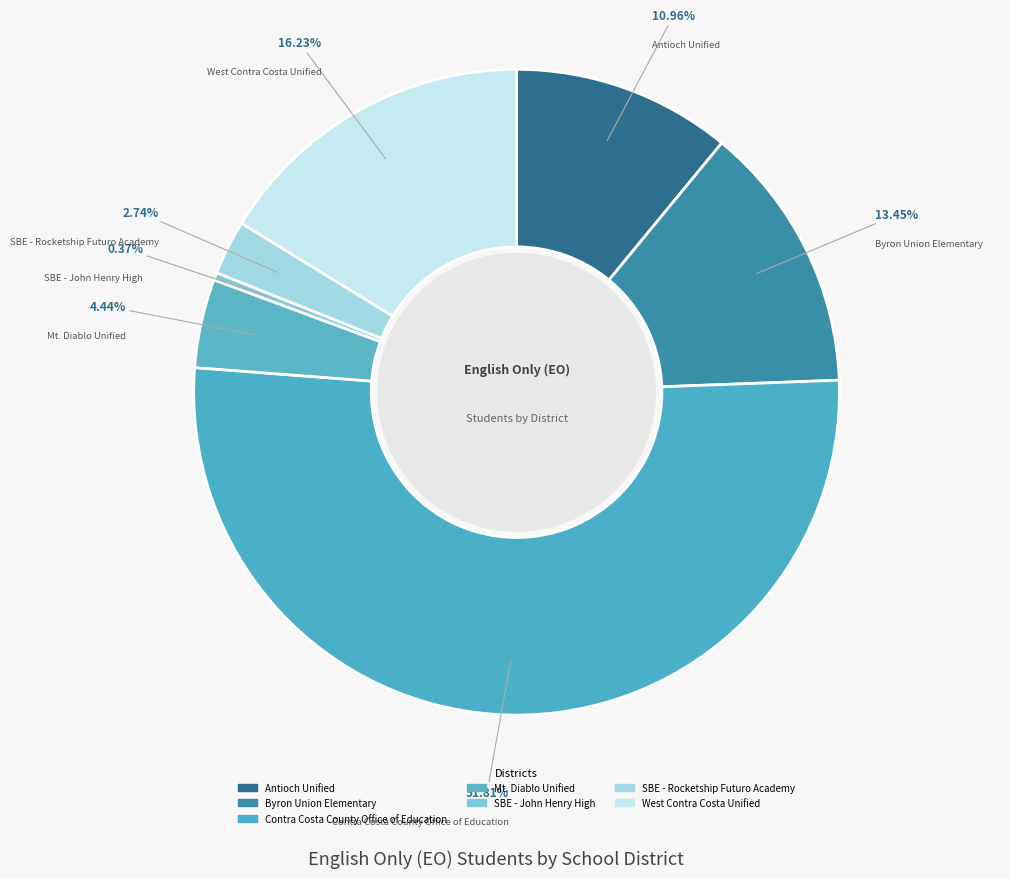

How many slices are in this pie chart?

7